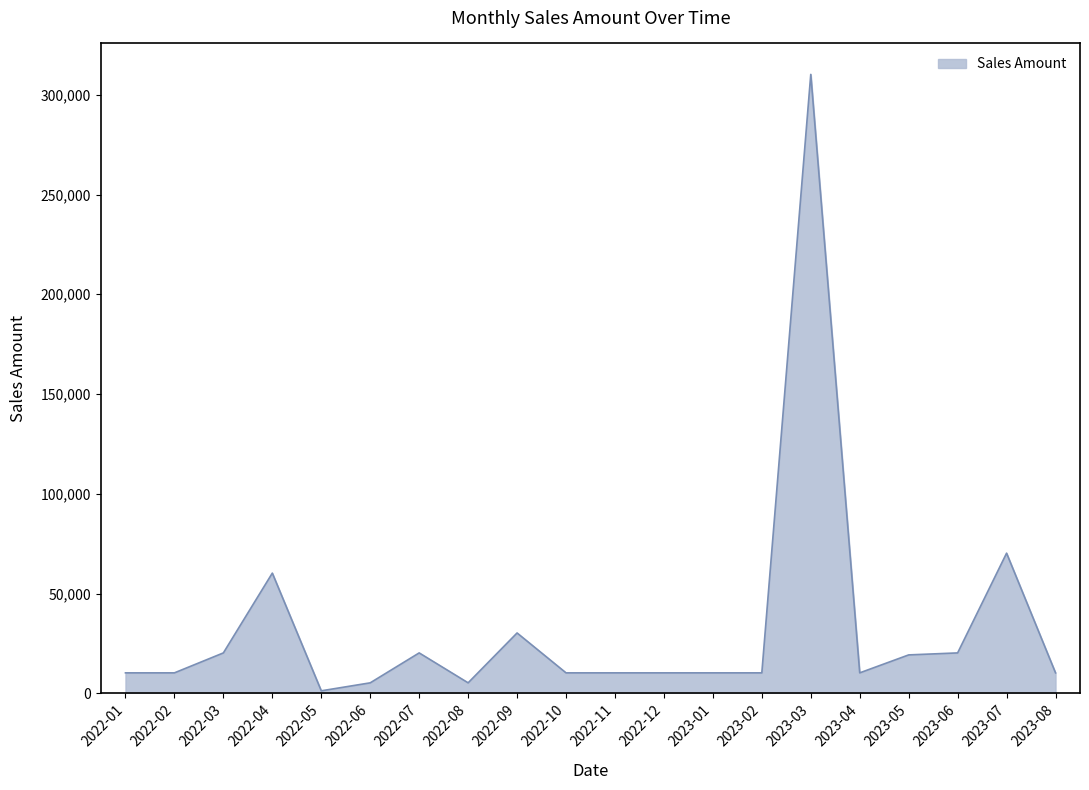

What is the approximate value at 2022-12?

10221